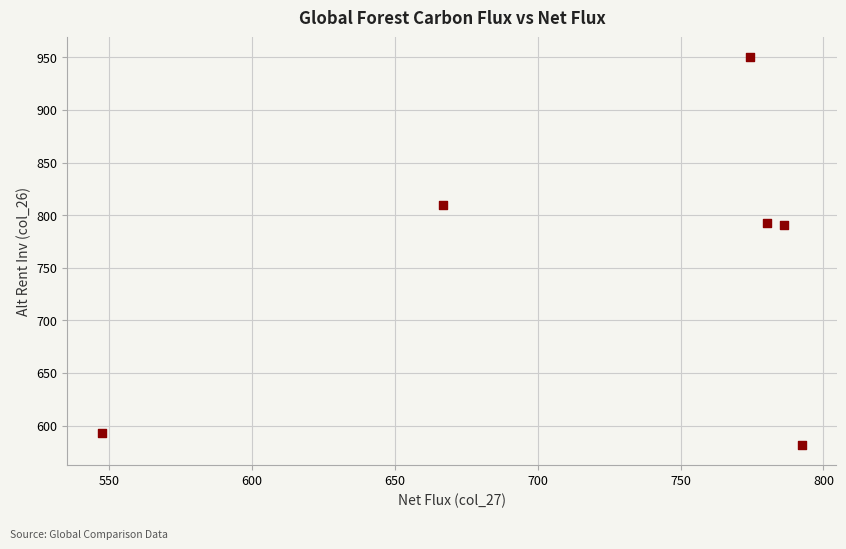

What is the average Y value?

752.8